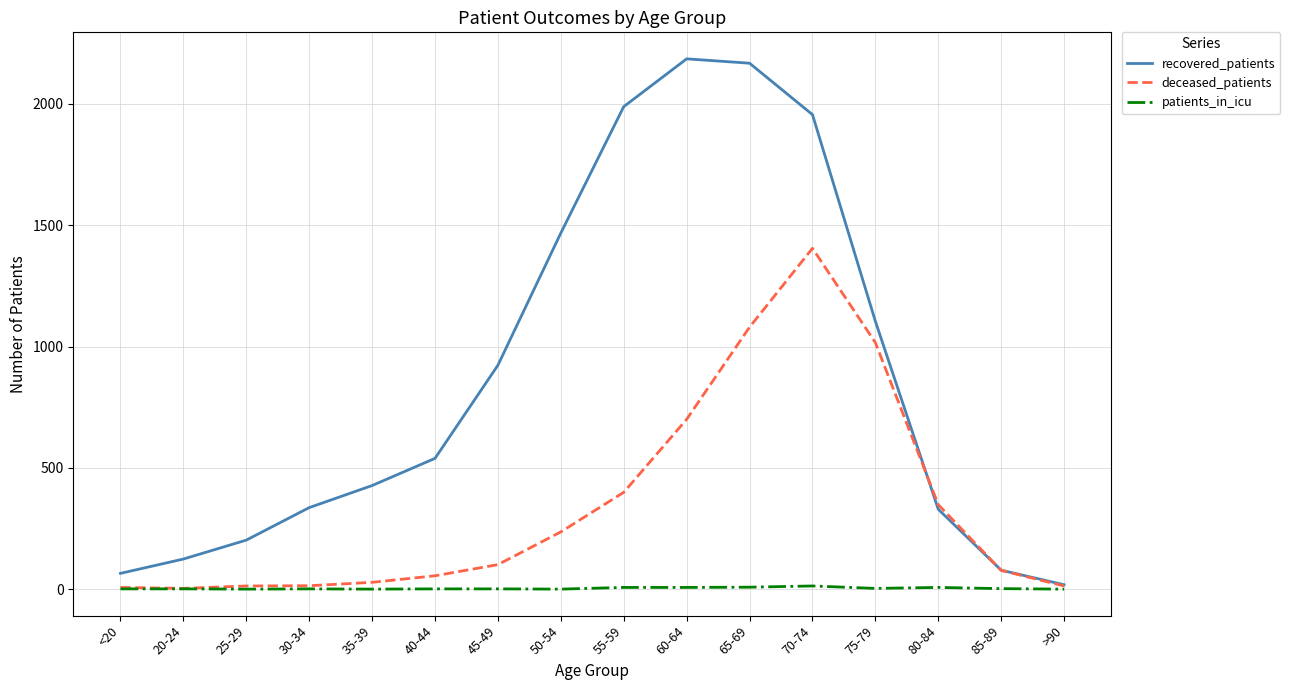

What is the difference between the highest and lowest values at 70-74?

1943